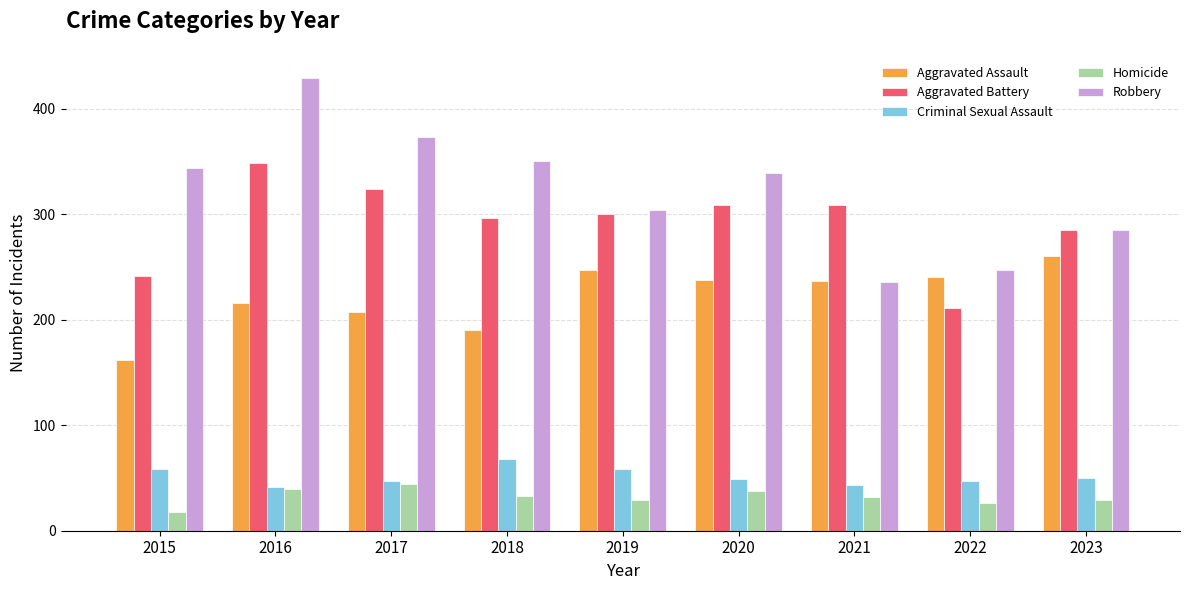

True or false: Aggravated Battery has a value of 349 at 2016.

True